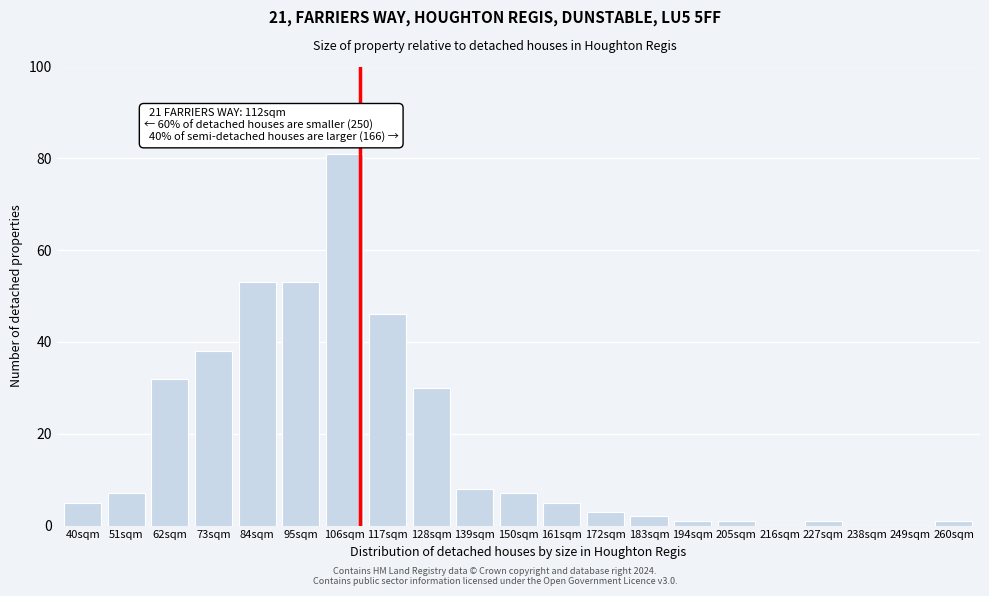

Reading left to right, what are all the values shown in this chart?

40sqm=5	51sqm=7	62sqm=32	73sqm=38	84sqm=53	95sqm=53	106sqm=81	117sqm=46	128sqm=30	139sqm=8	150sqm=7	161sqm=5	172sqm=3	183sqm=2	194sqm=1	205sqm=1	216sqm=0	227sqm=1	238sqm=0	249sqm=0	260sqm=1